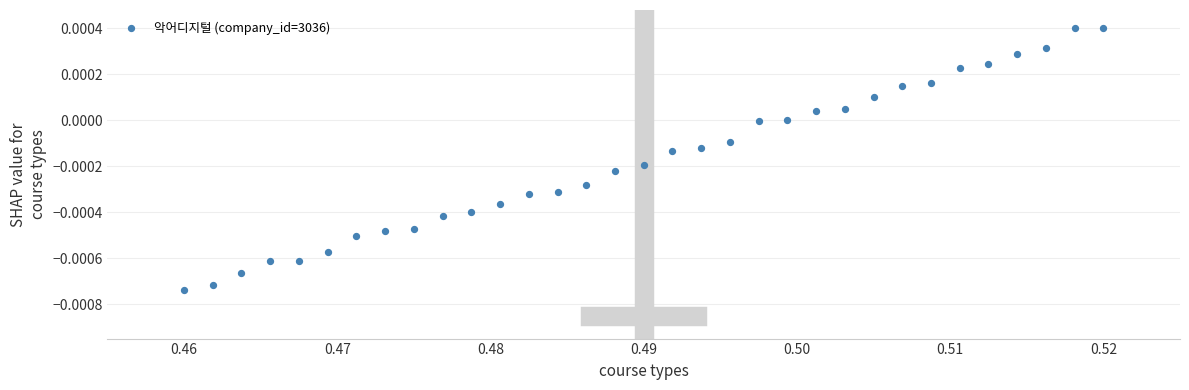

How many data points are displayed?

33